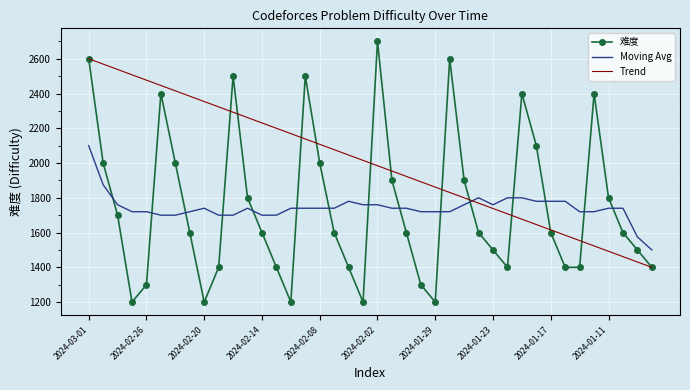

What is the approximate value at 2024-02-20?

1200